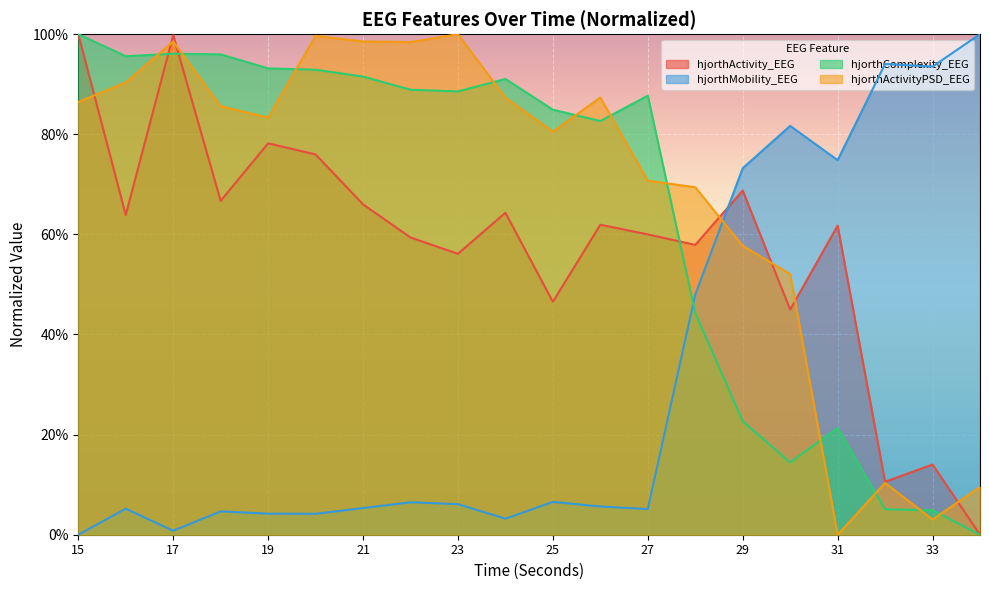

What is the total value across all series at 15?

2.9